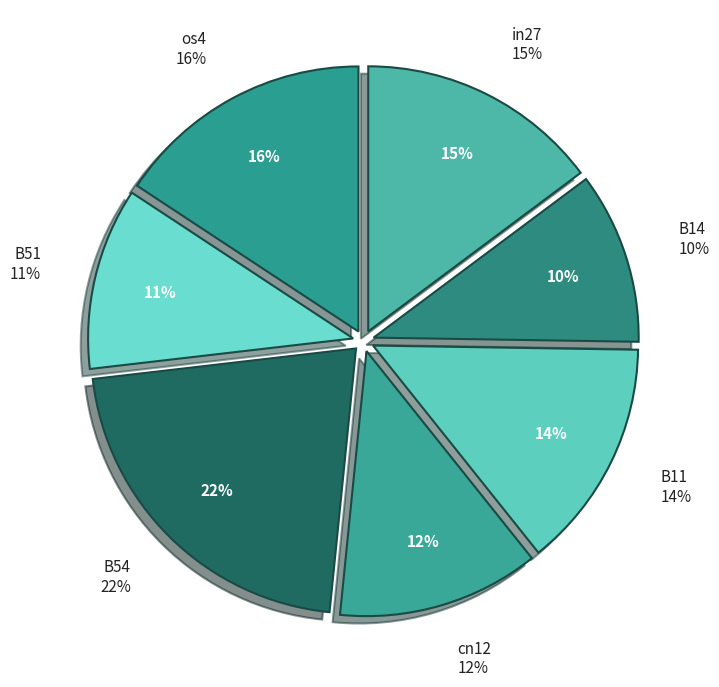

What percentage is the B14 slice, to the nearest percent?

10%